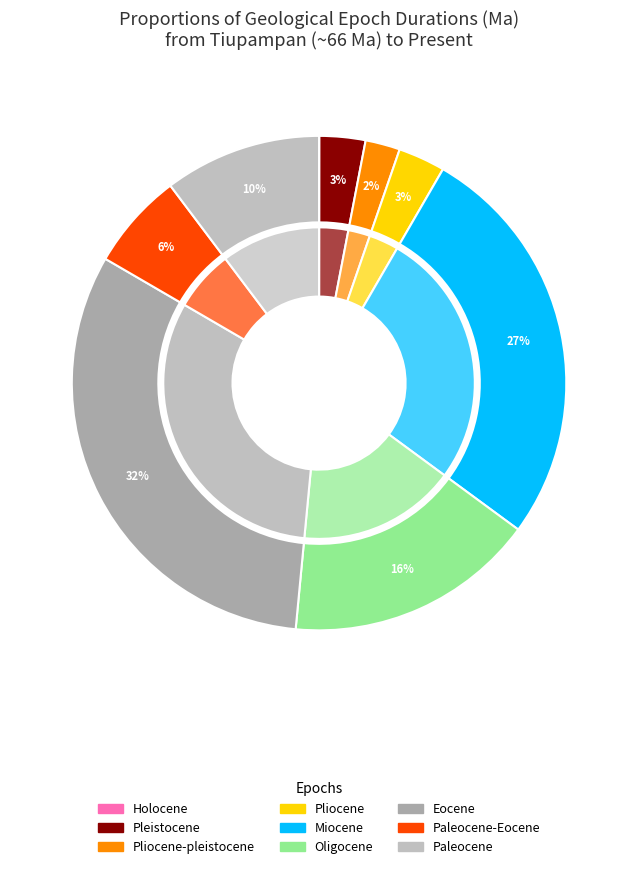

How much of the chart is everything except Paleocene-Eocene?

93.7%